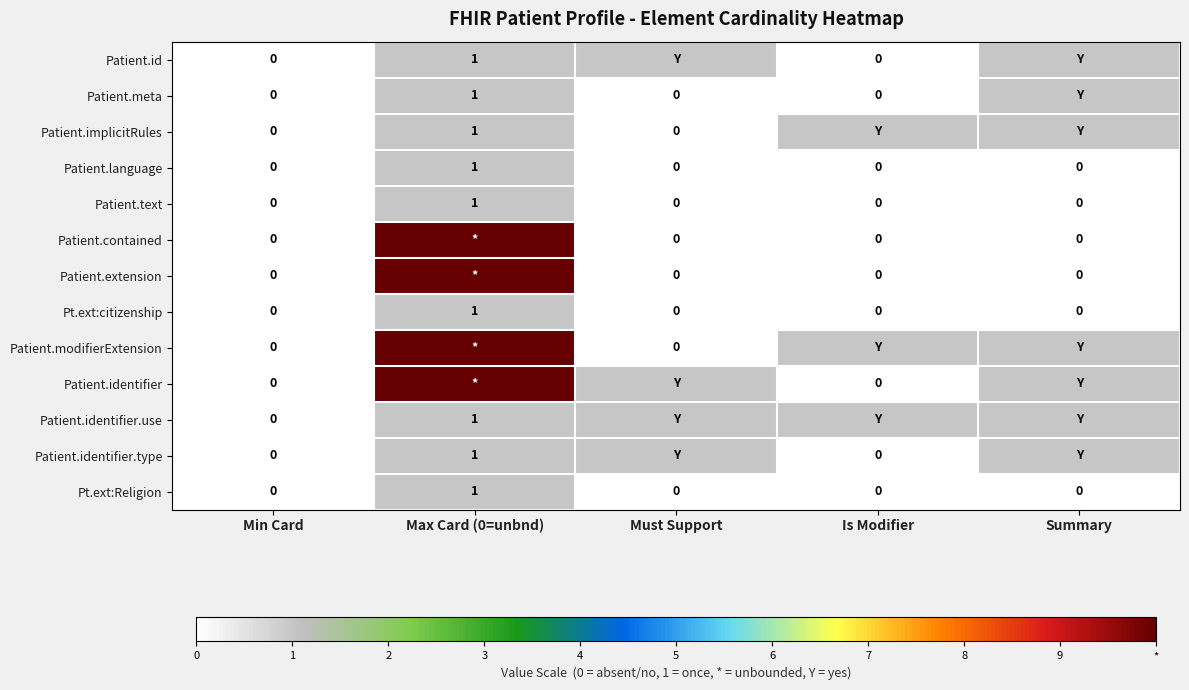

The Patient.text series shows 1 at Min Card. True or false?

False